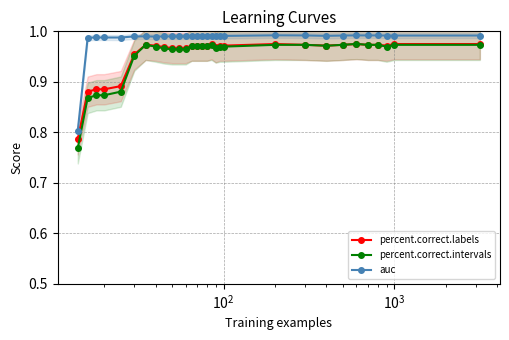

Count the percent.correct.labels values in the range 0 to 1.

30